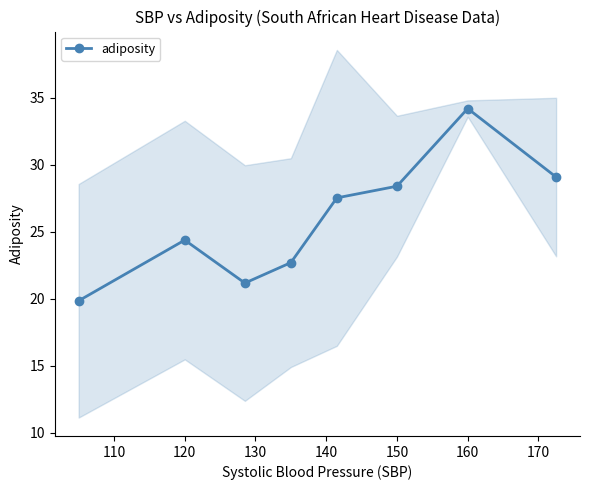

Where is the first local maximum for adiposity?

120